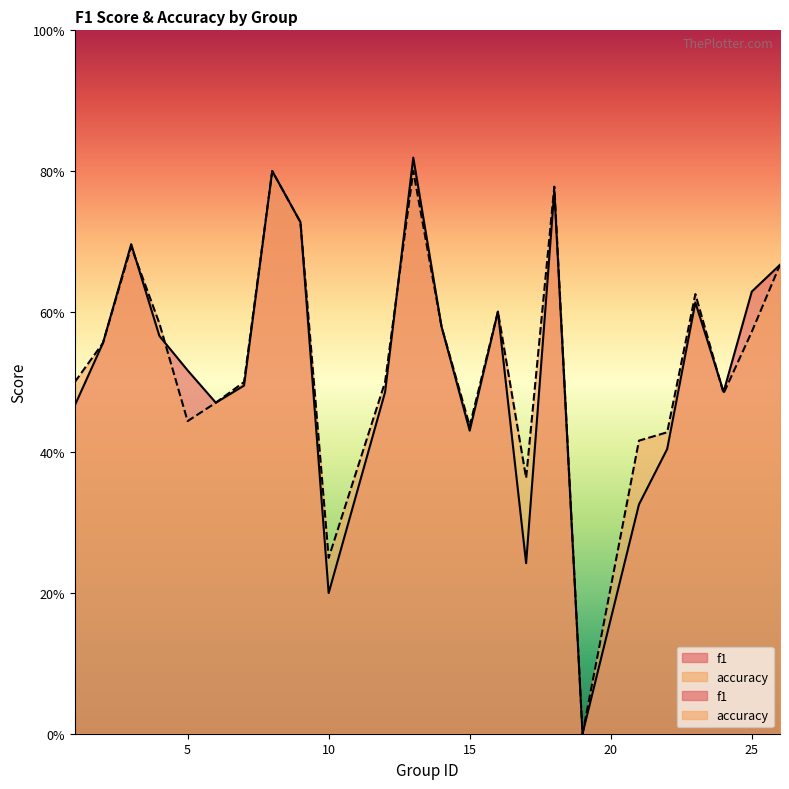

Rank the series by their average value, from highest to lowest.

accuracy, f1